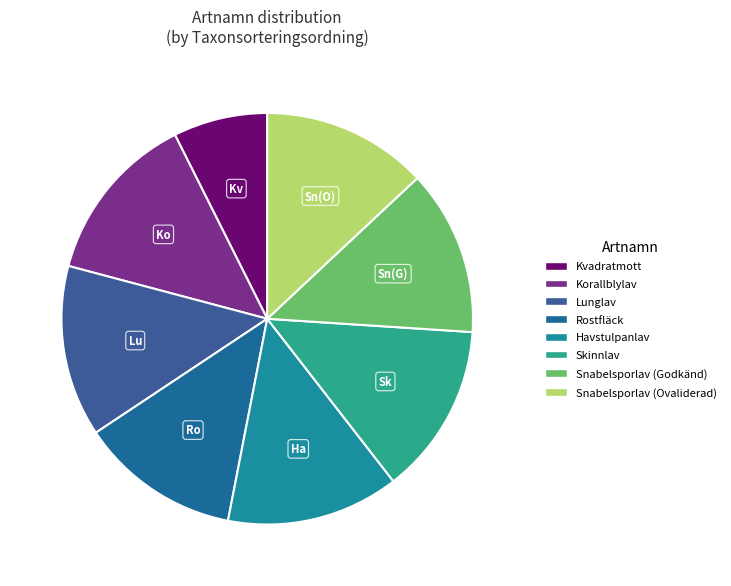

How many segments does this pie chart have?

8